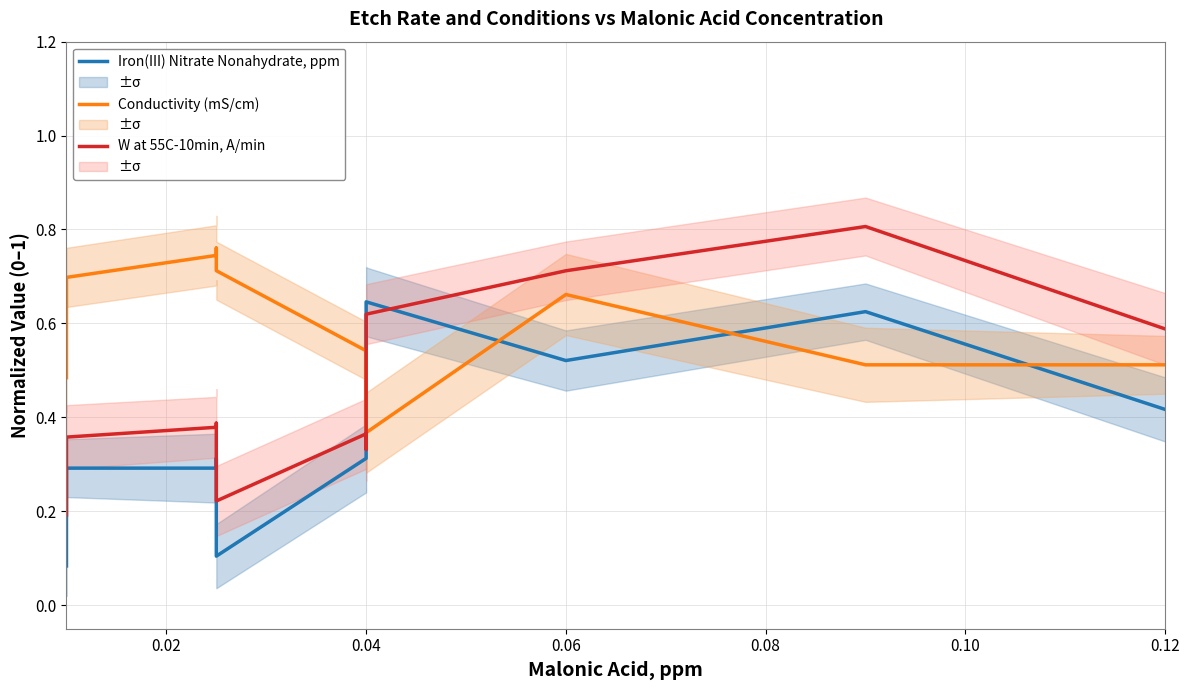

The W at 55C-10min, A/min series shows 1.0 at 0.04. True or false?

False